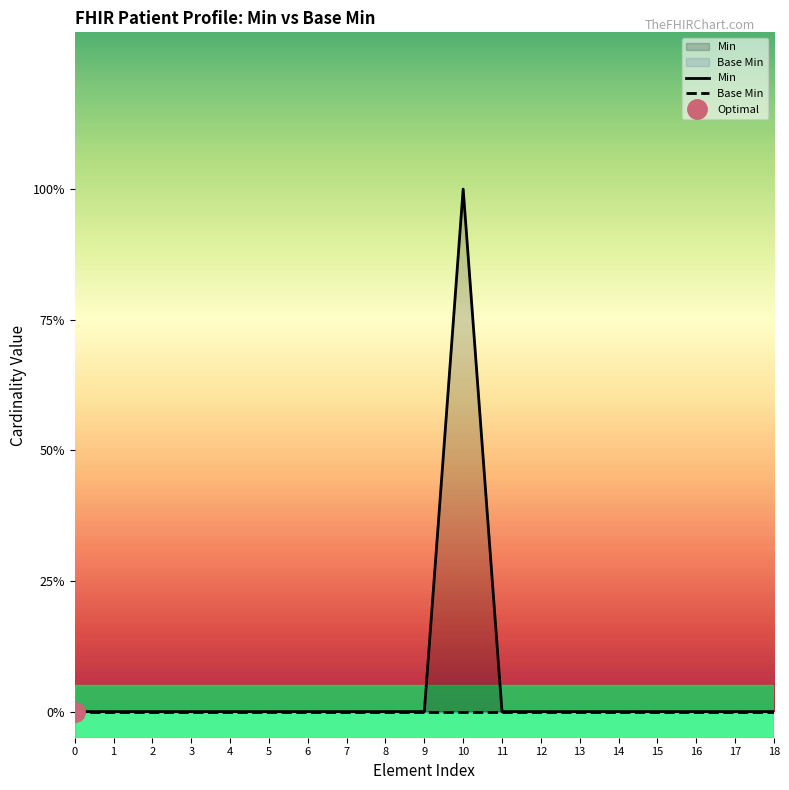

At how many categories does at least one series exceed 0?

1